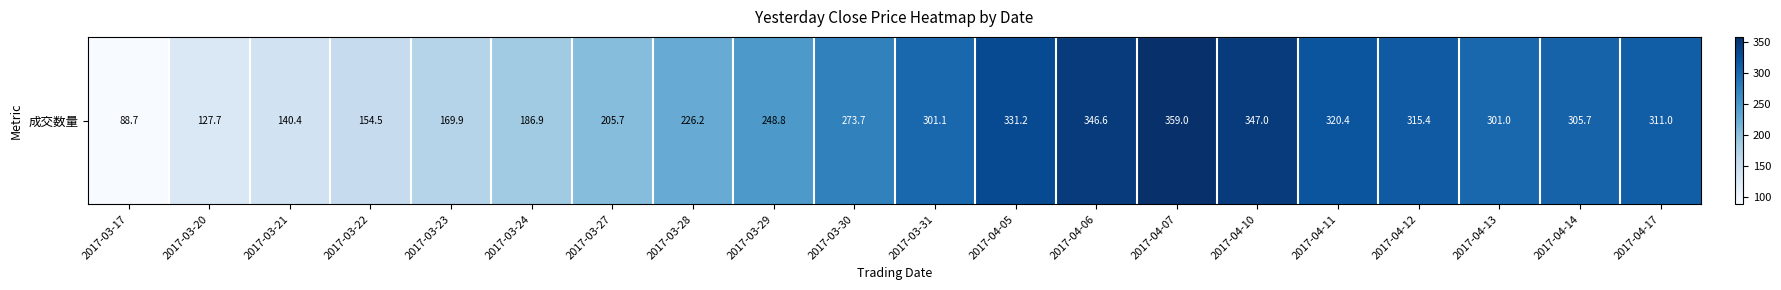

True or false: the data shows 95.6 at 2017-03-21.

False